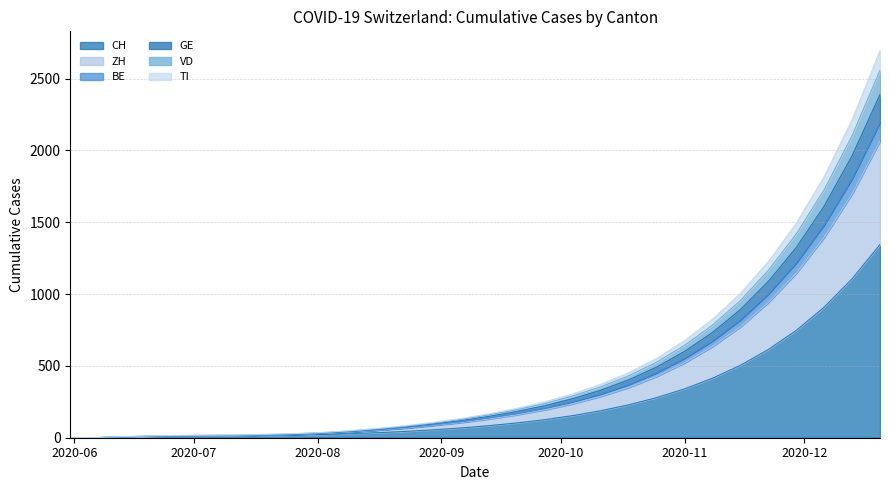

Between 2020-12-13 and 2020-06-28, which is larger?

2020-12-13